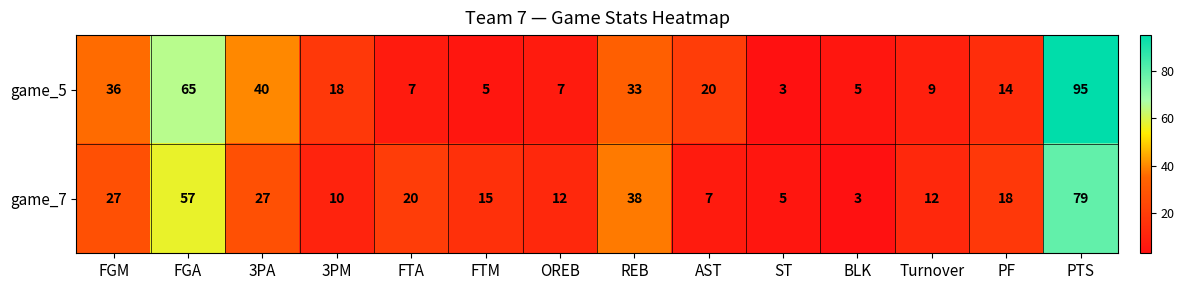

What is the difference between the highest and lowest values at PTS?

16